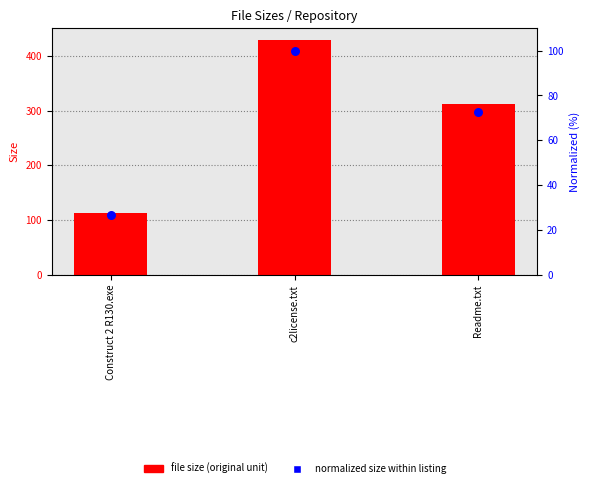

Which series contains the lowest Y value?

Normalized size (%)